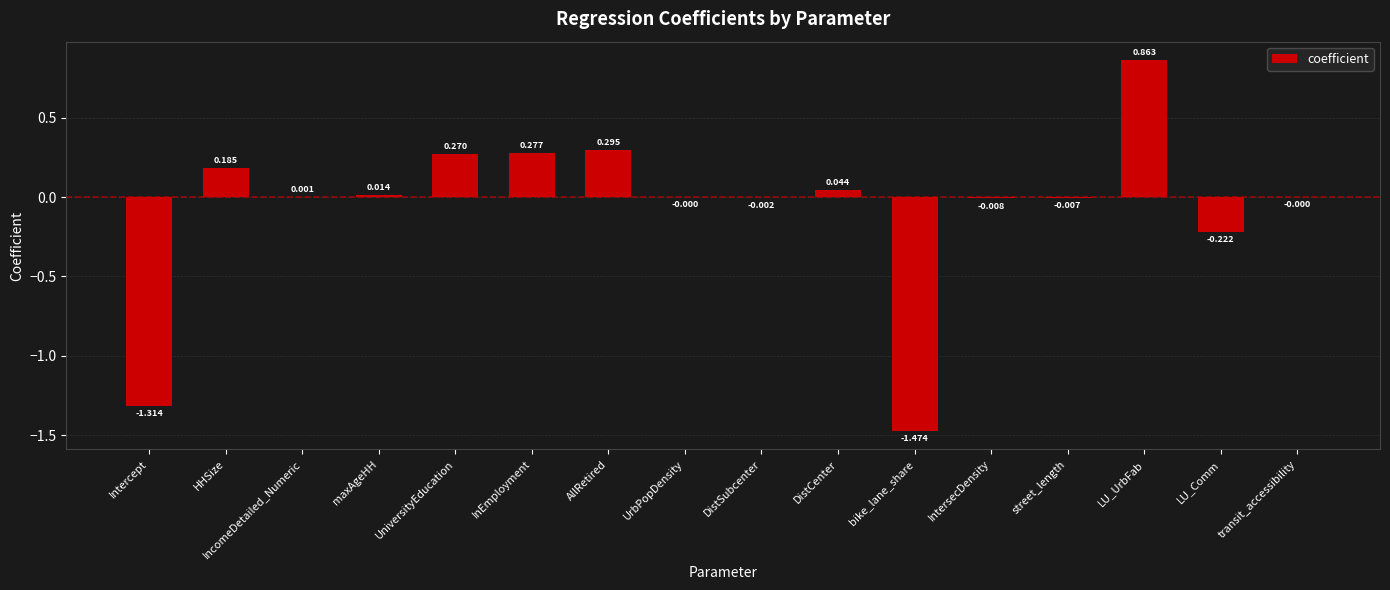

Where does the data first go above 0?

HHSize